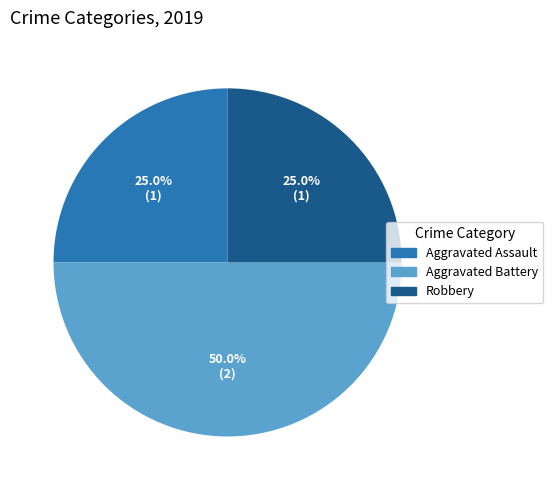

Is Robbery the majority of the pie?

No